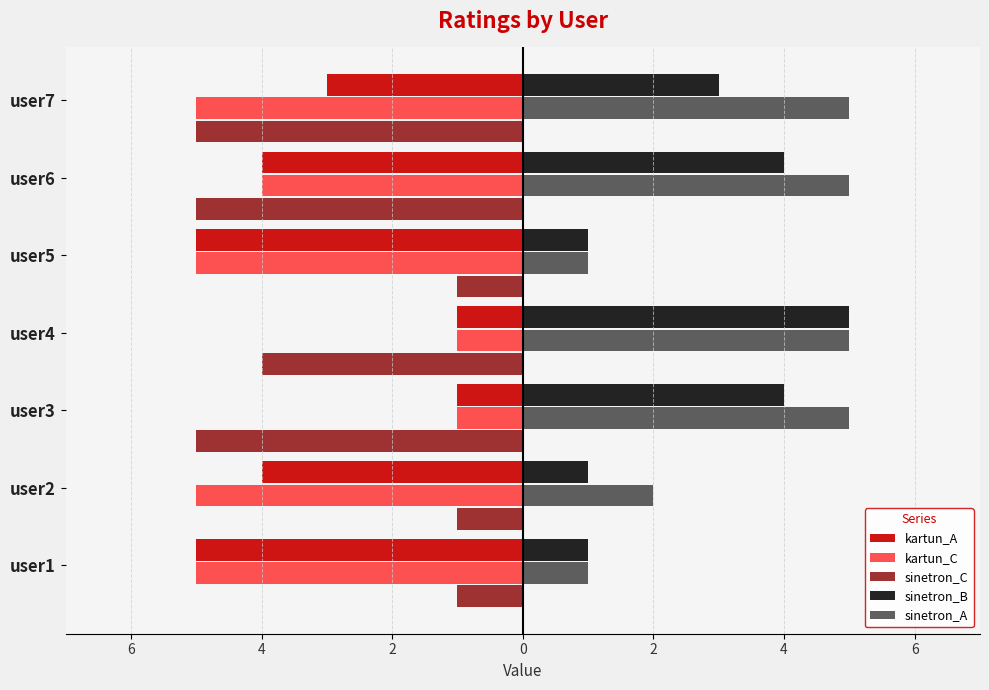

What are all the series names shown in the legend?

kartun_A, kartun_C, sinetron_C, sinetron_B, sinetron_A